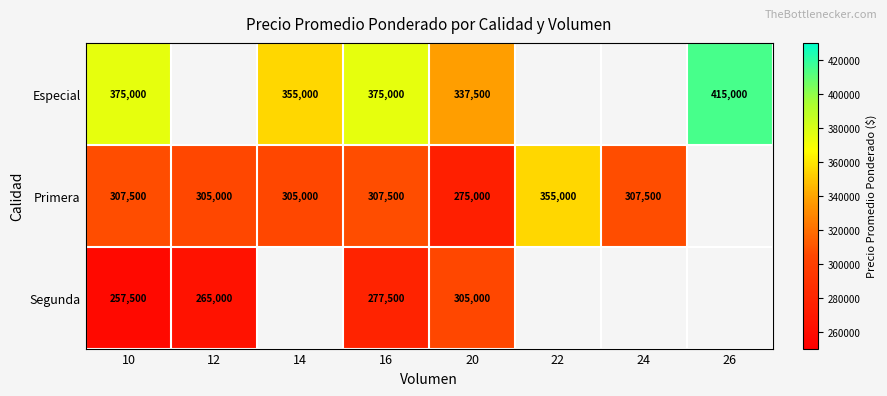

How many categories are shown in the chart?

8